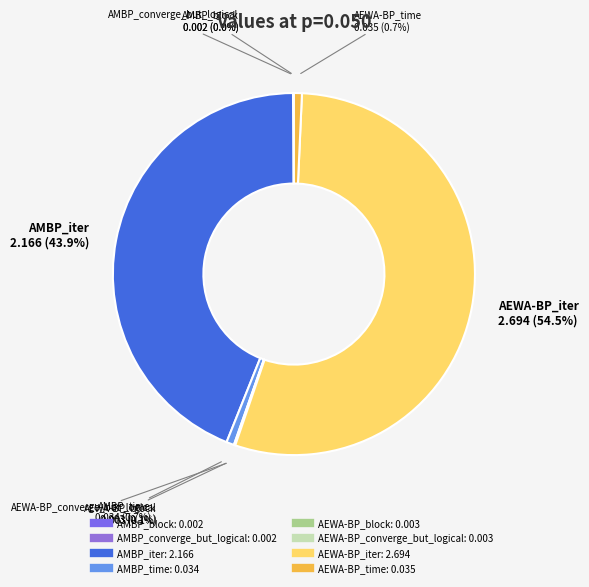

Combined, do AEWA-BP_time and AEWA-BP_iter account for over 50%?

Yes